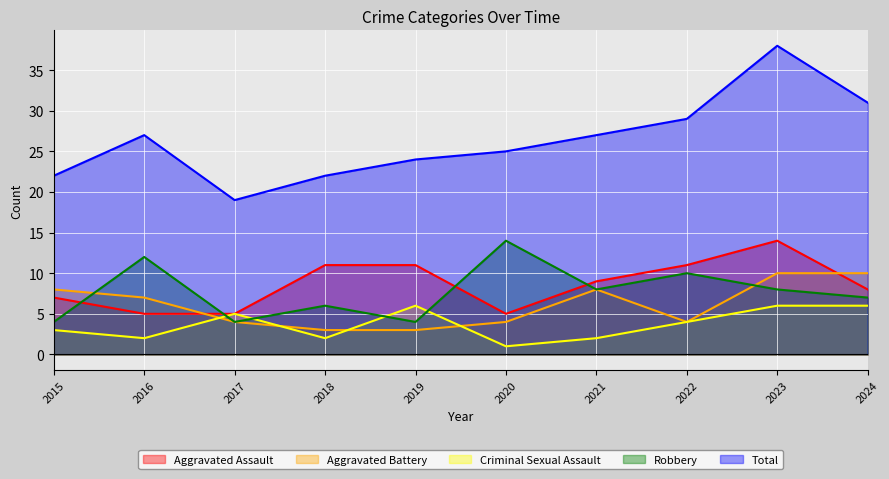

What is the spread (max minus min) of values at 2021?

25